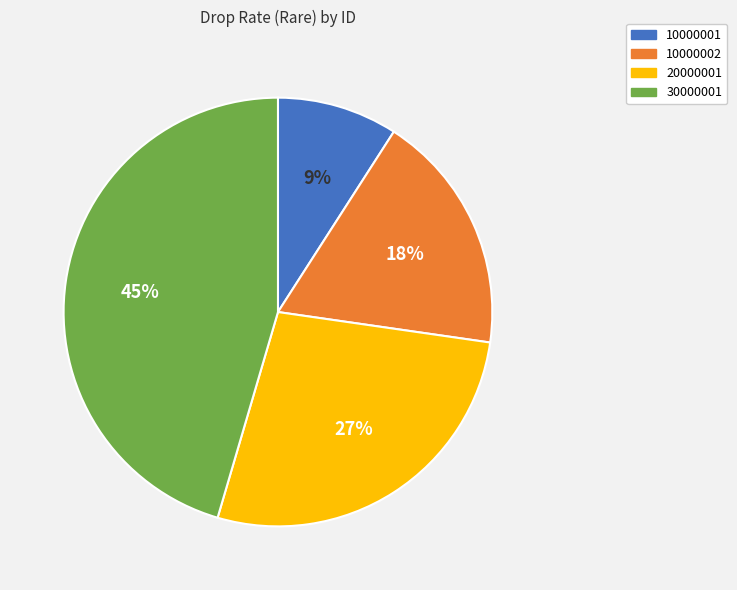

Do 10000002 and 10000001 together represent more than half of the pie?

No